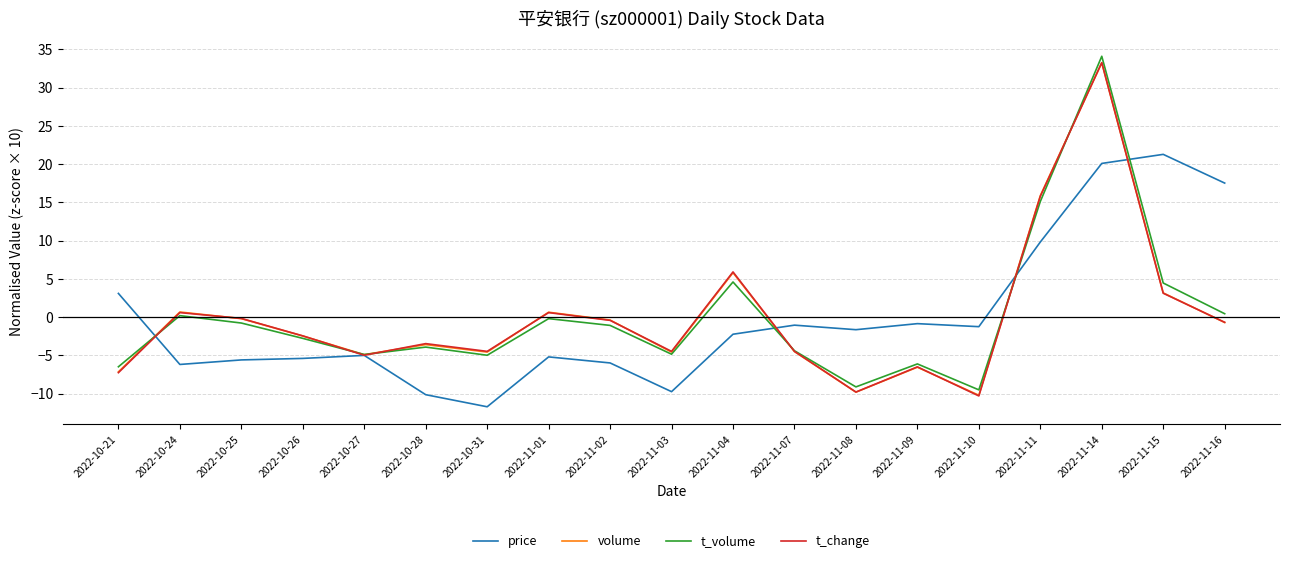

Which category has the highest value in the t_change series?

2022-11-14